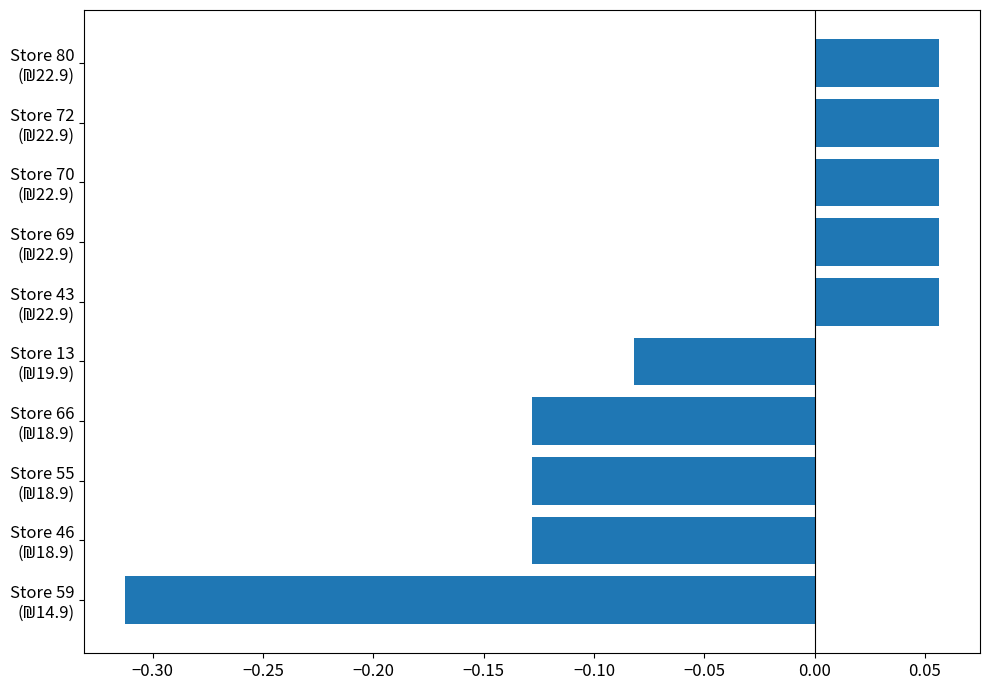

Are the bars grouped side by side (vs. stacked)?

No